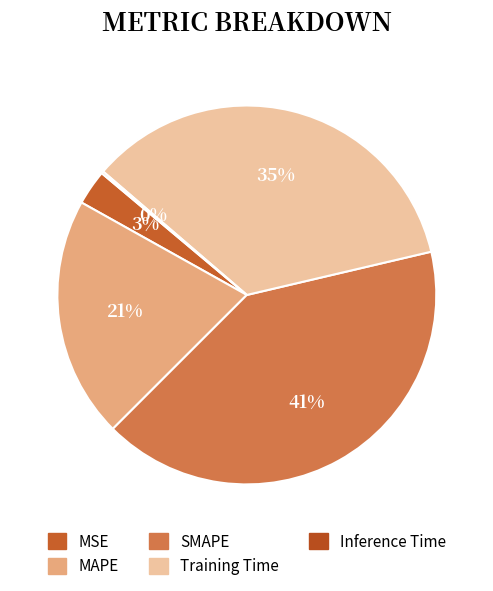

To the nearest percent, what is the average slice percentage?

20%